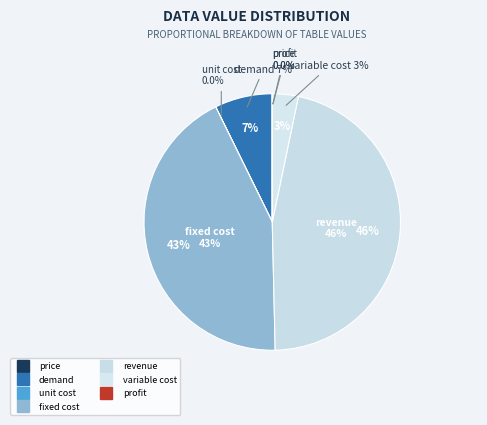

True or false: revenue accounts for 32% of the total.

False